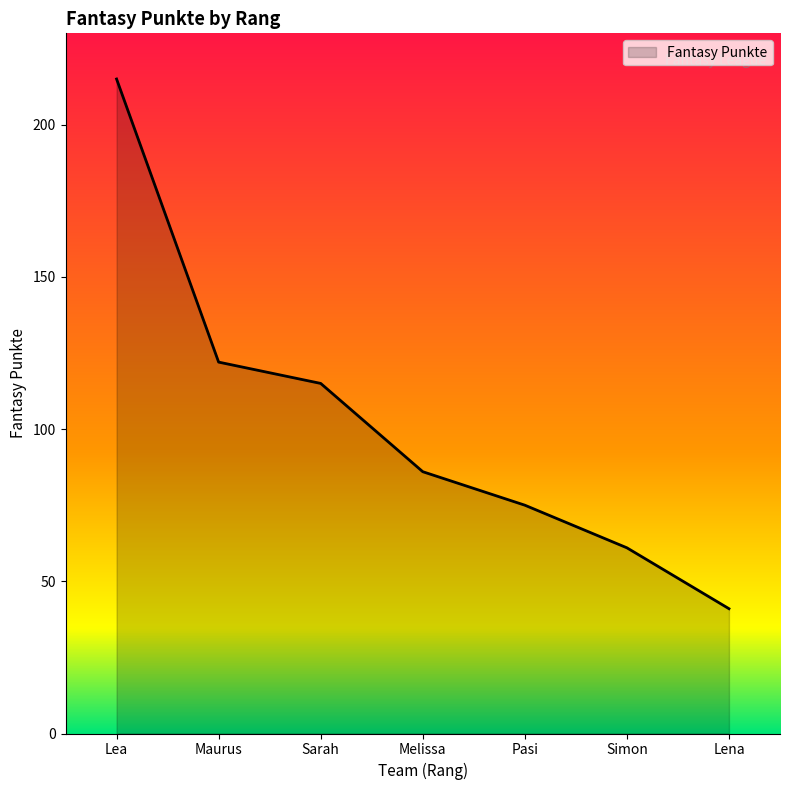

Which label corresponds to the smallest value in the chart?

Lena